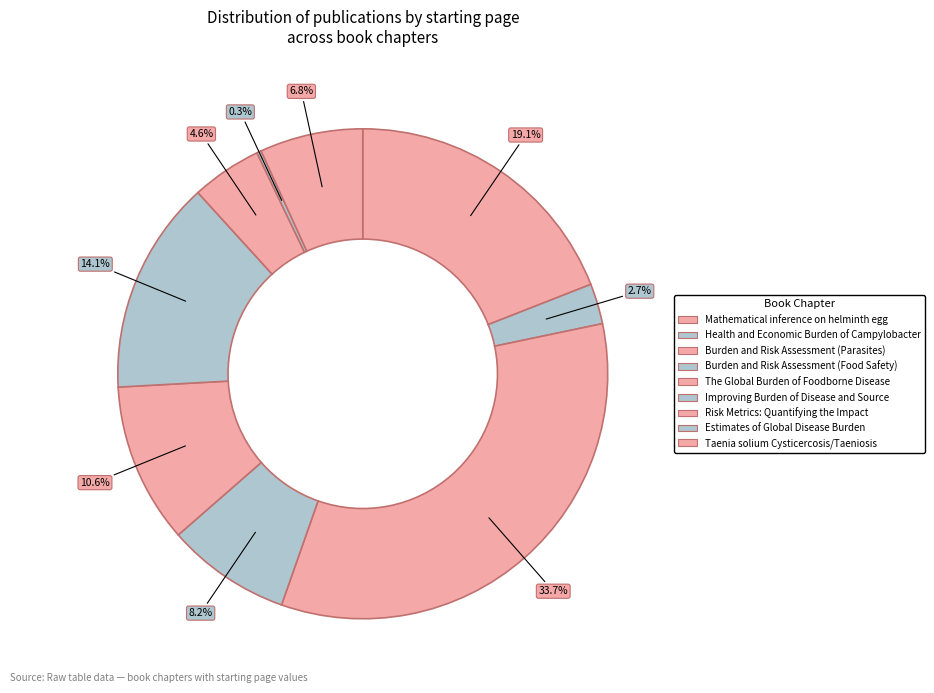

True or false: The Global Burden of Foodborne Disease accounts for 11% of the total.

True